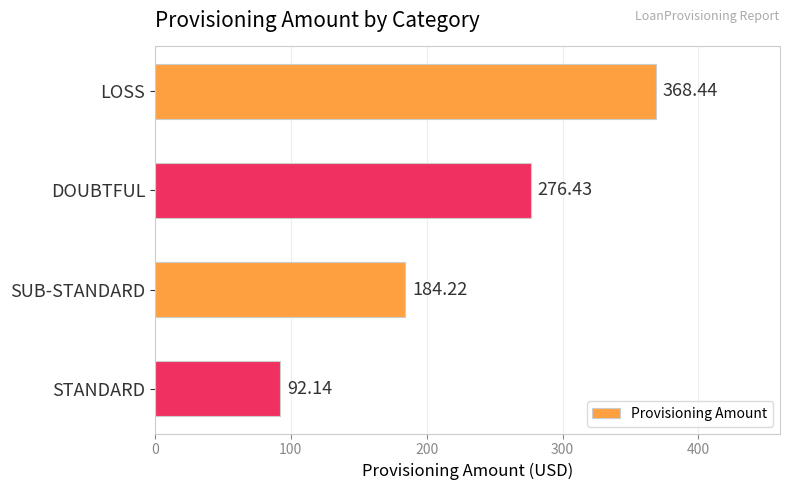

Which category has the lowest value across all series?

STANDARD